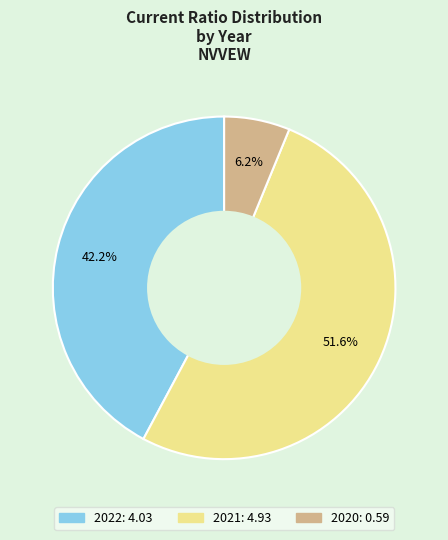

Rank the categories by value from highest to lowest.

2021, 2022, 2020